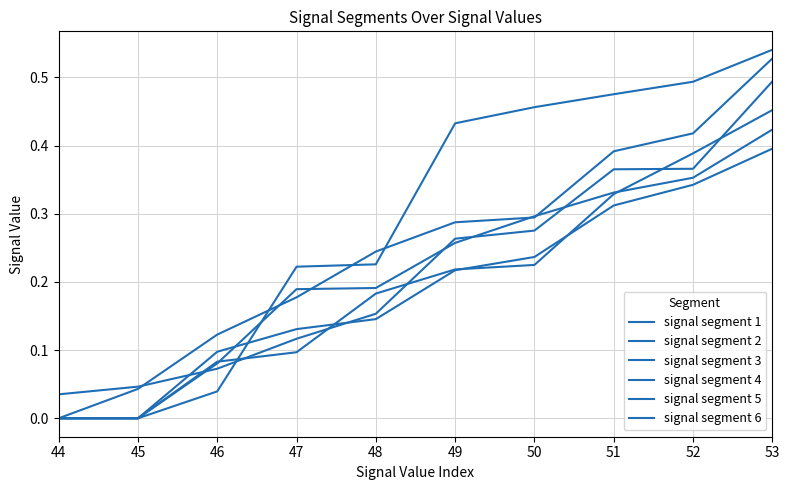

What is the difference between the maximum and minimum values in the signal segment 3 series?

0.5